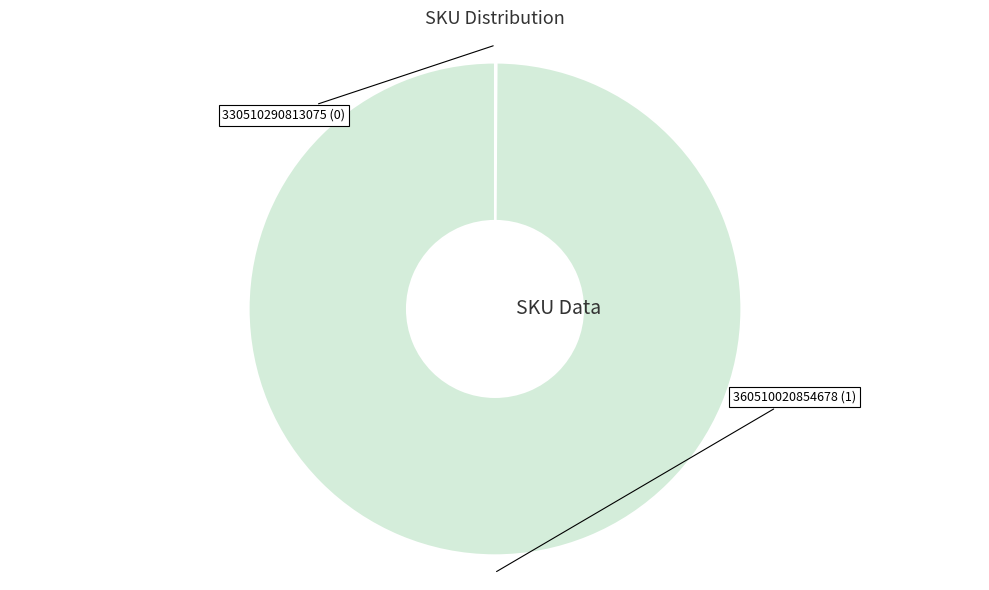

Is there any slice that represents more than half of the pie?

Yes